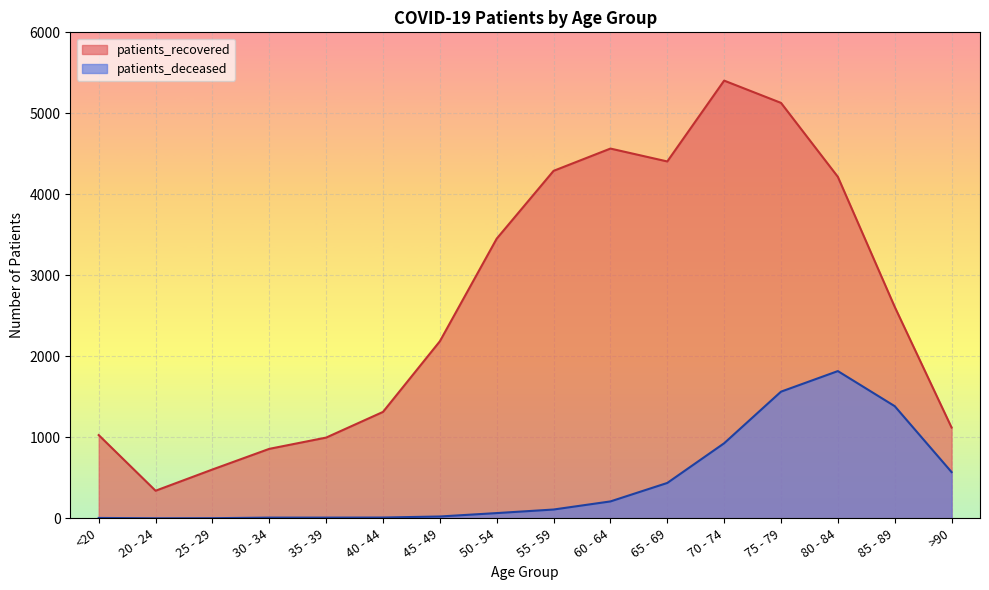

List the series in order of their peak value, highest first.

patients_recovered, patients_deceased